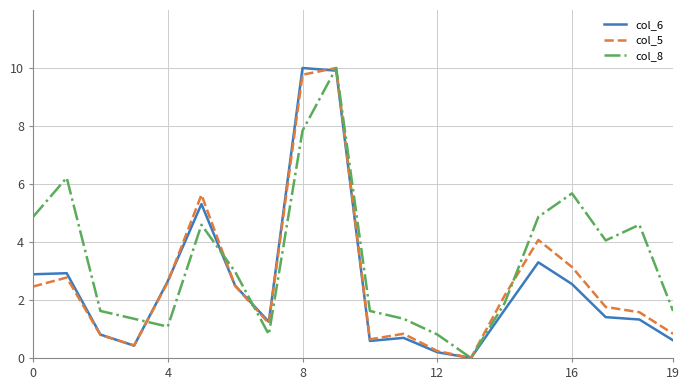

True or false: col_6 has more than 1 interior local peaks.

True